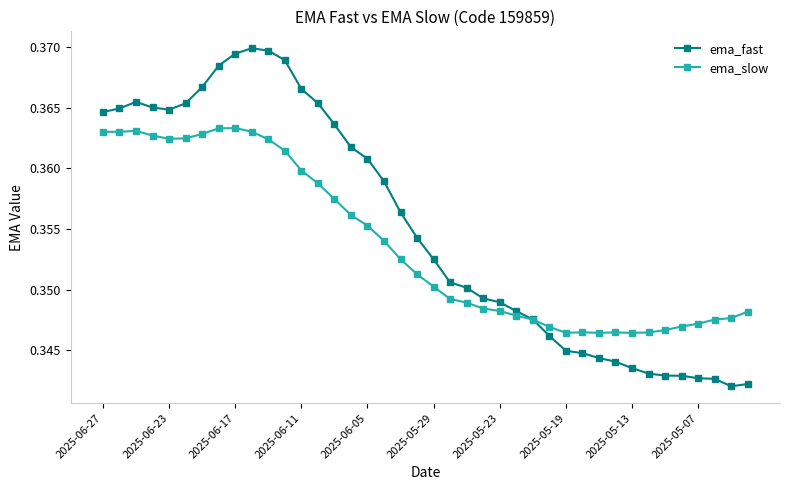

Which series has the widest spread of values?

ema_fast